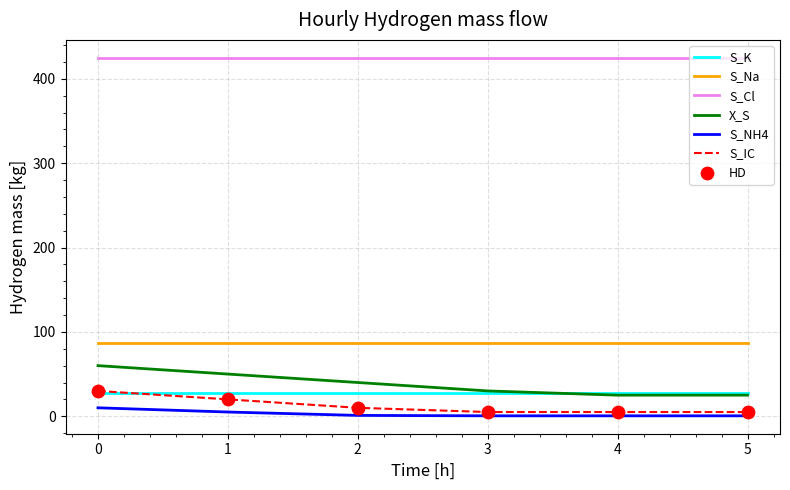

What is the greatest value displayed?

425.0